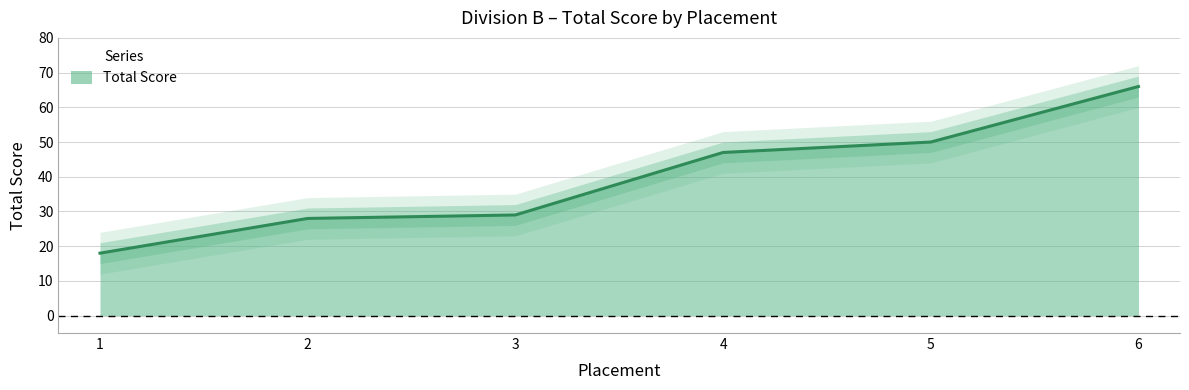

What is the sum of the values at 5 and 1?

68